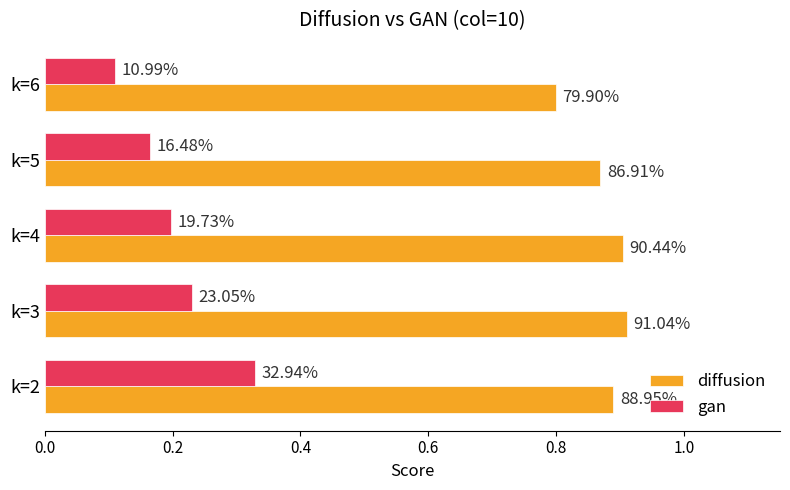

Rank the series by their average value, from highest to lowest.

diffusion, gan